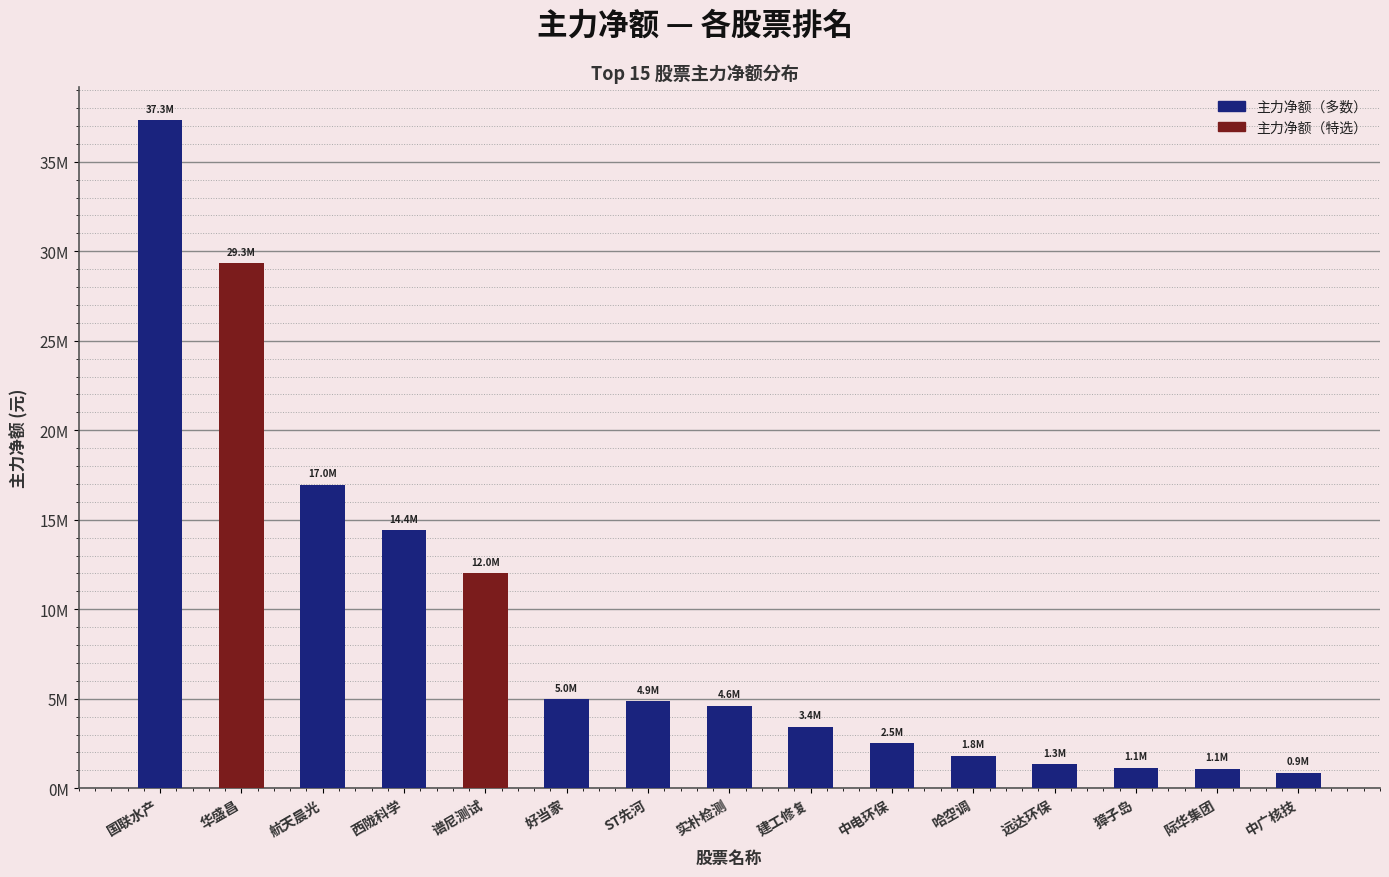

Does the chart contain any negative values?

No